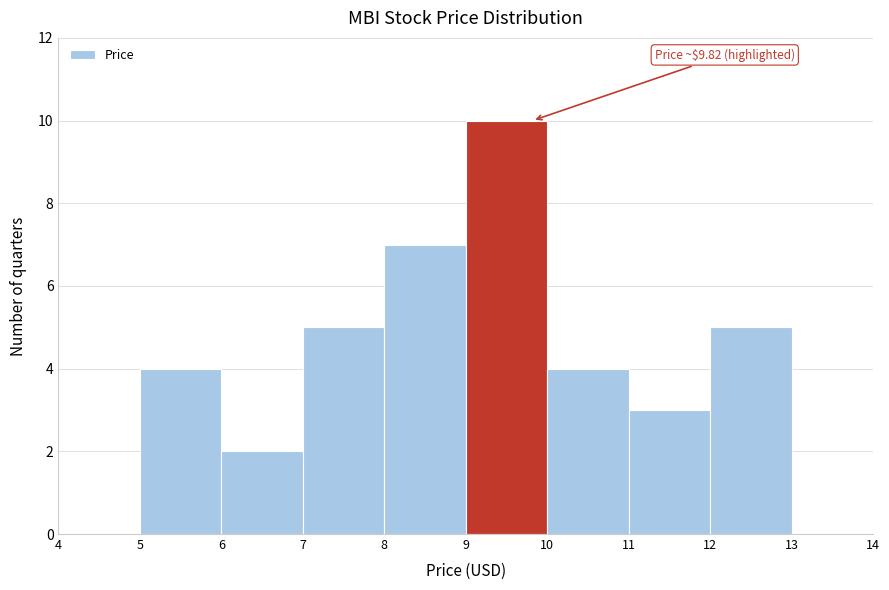

Over which range of the x-axis is the bar tallest?

9 to 10